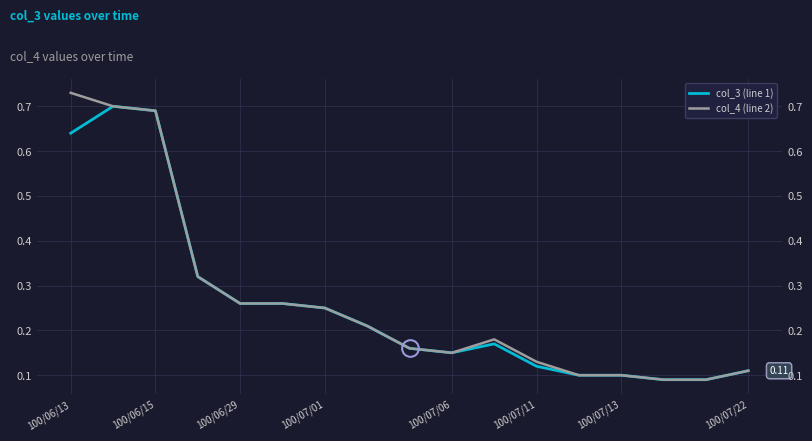

At which label is col_3 (line 1) closest to 0?

14